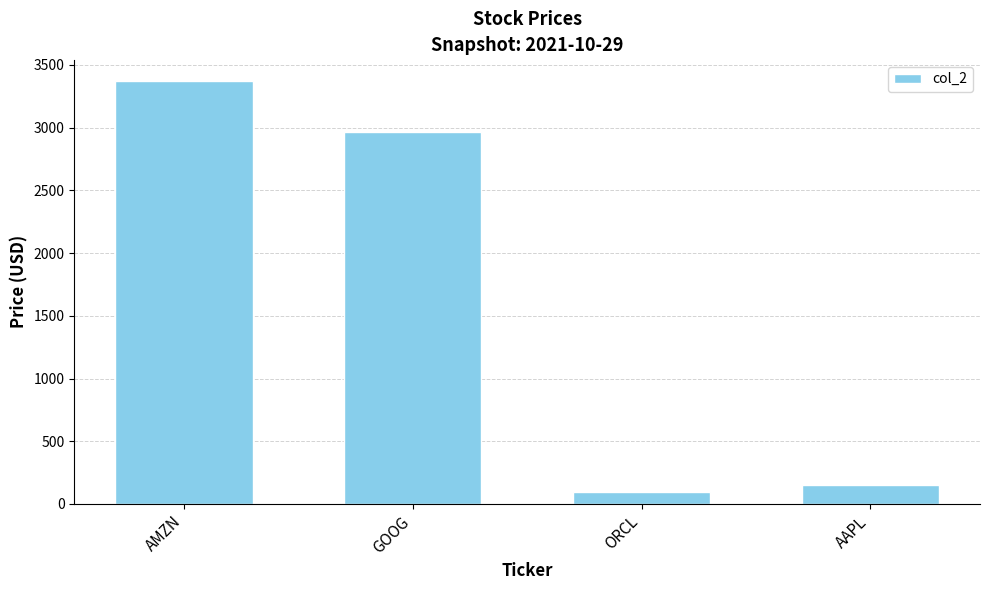

What is the minimum value shown in the chart?

95.9